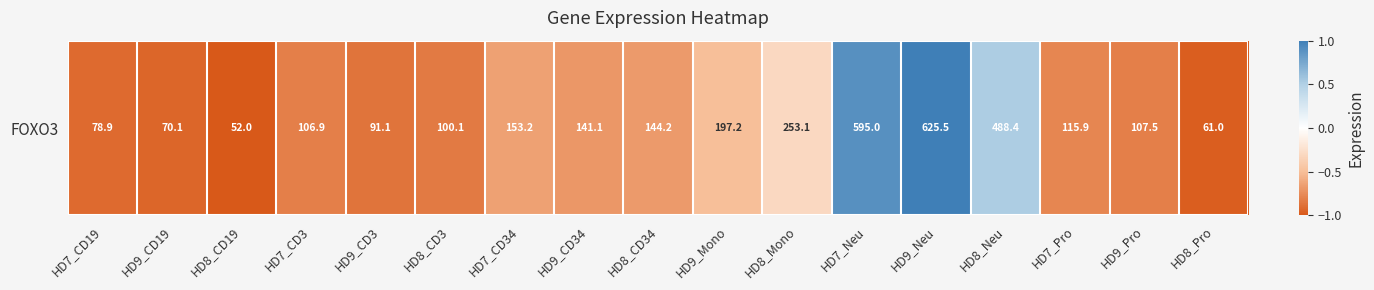

Count the number of values greater than 0.

3